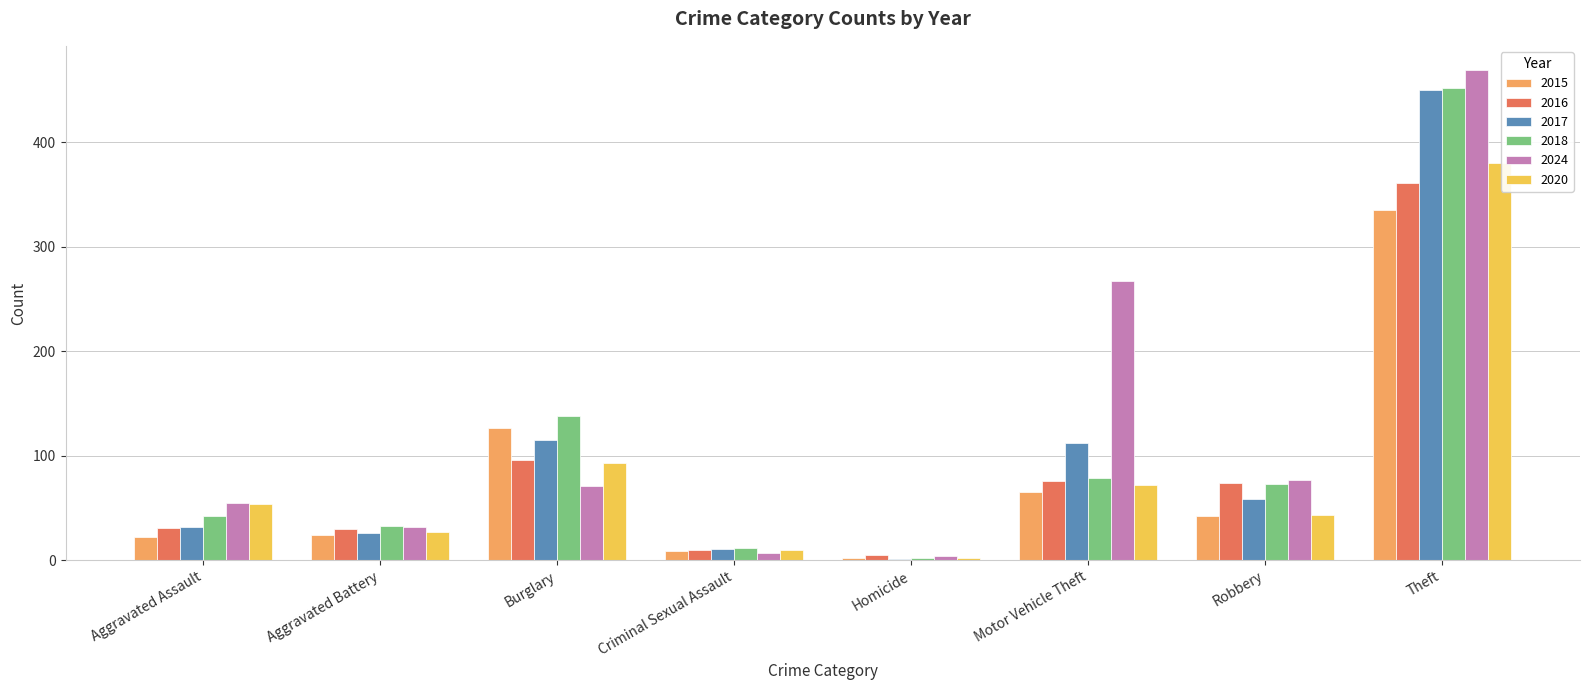

At which category is the sum across all series the highest?

Theft